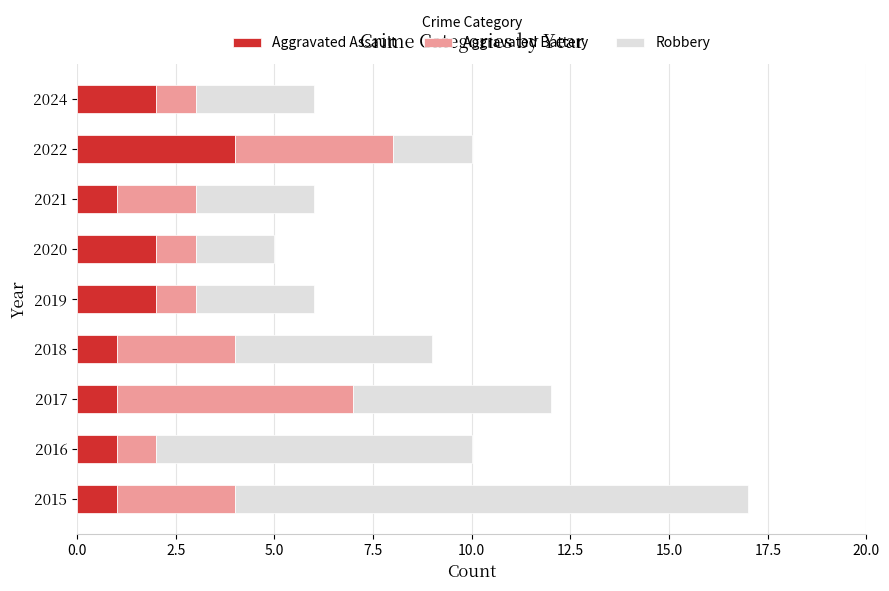

True or false: Aggravated Assault has a value of 3 at 2024.

False